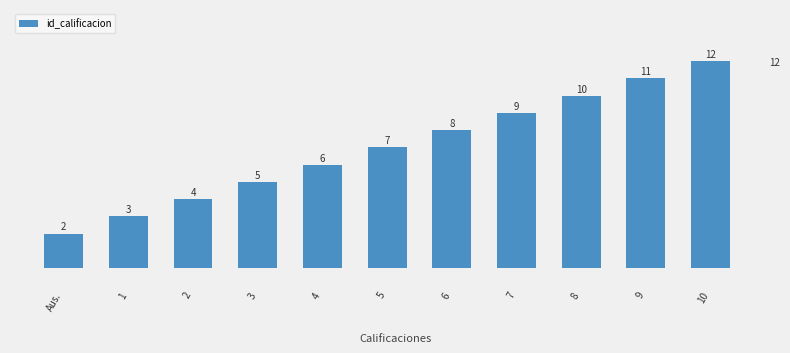

What is the label of the 4th bar from the right?

7